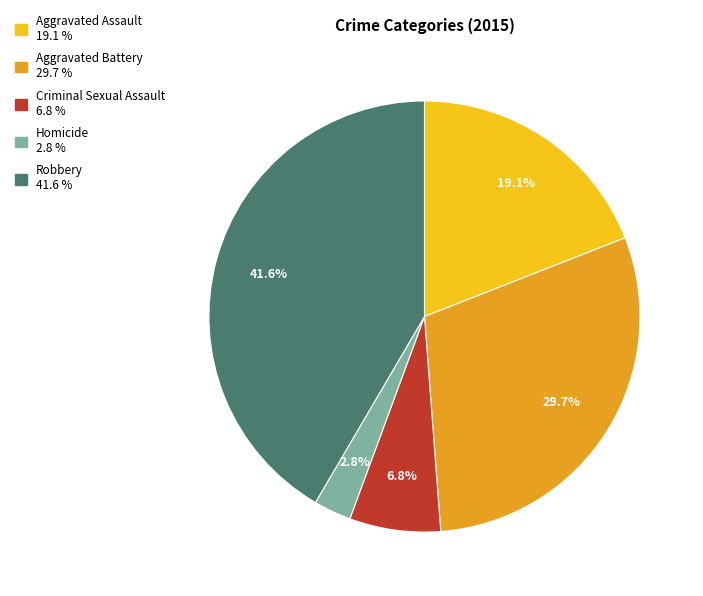

To the nearest percent, what is the difference between the Criminal Sexual Assault and Aggravated Assault slice percentages?

12%